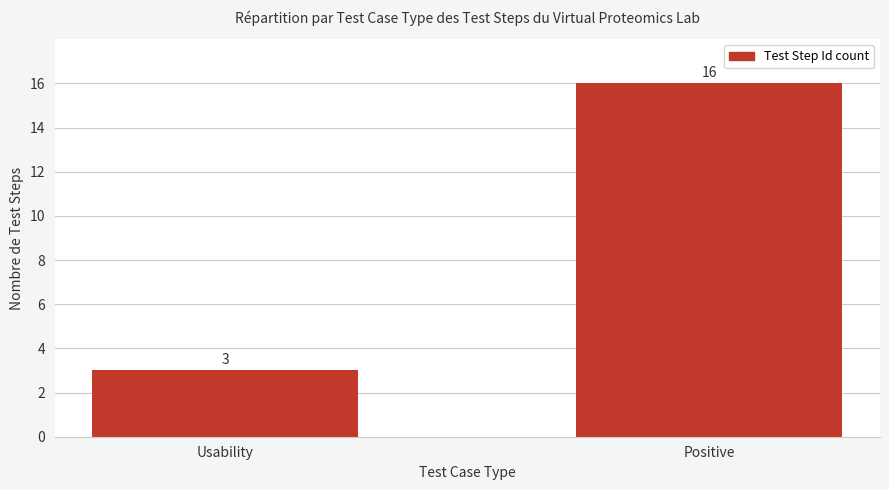

What is the average value?

10